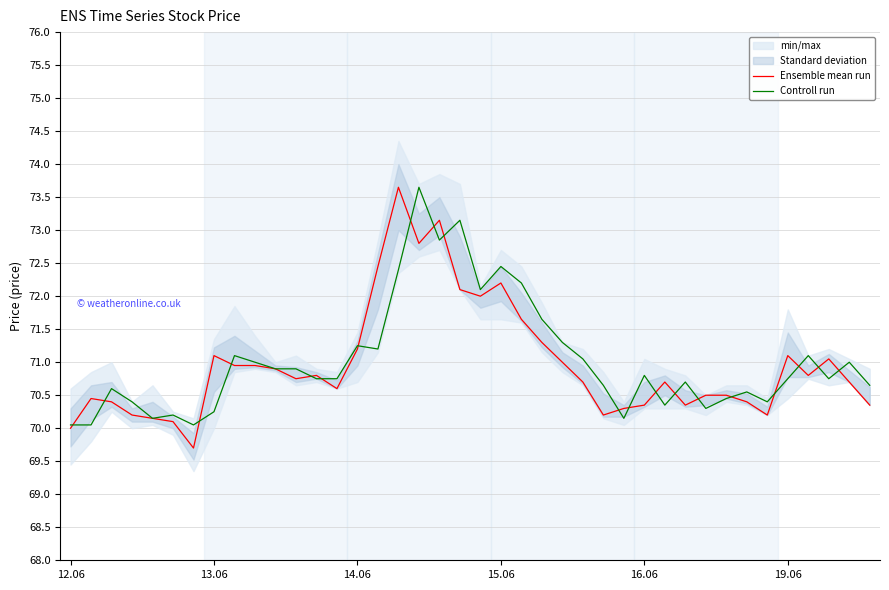

What is the sum of all Ensemble mean run values?

2838.7